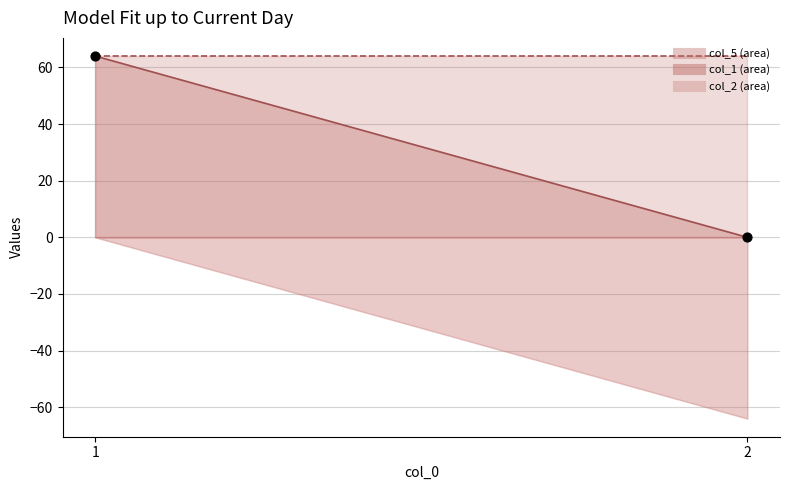

What is the range of Y values (max minus min)?

64